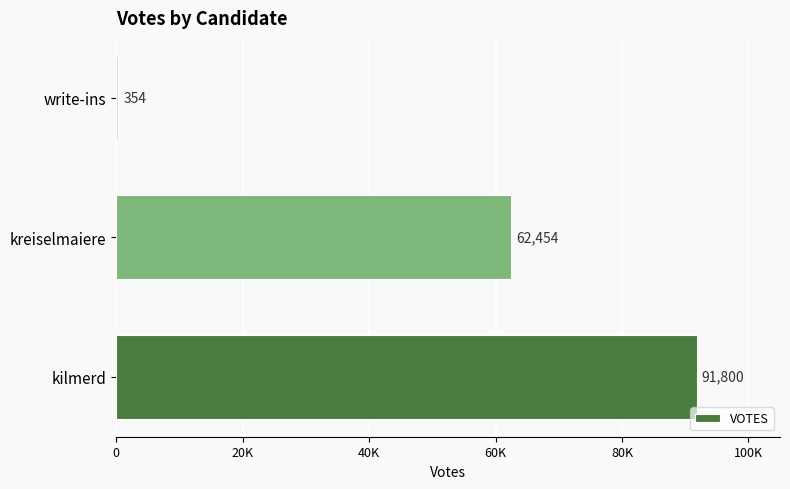

Are the bars horizontal?

Yes